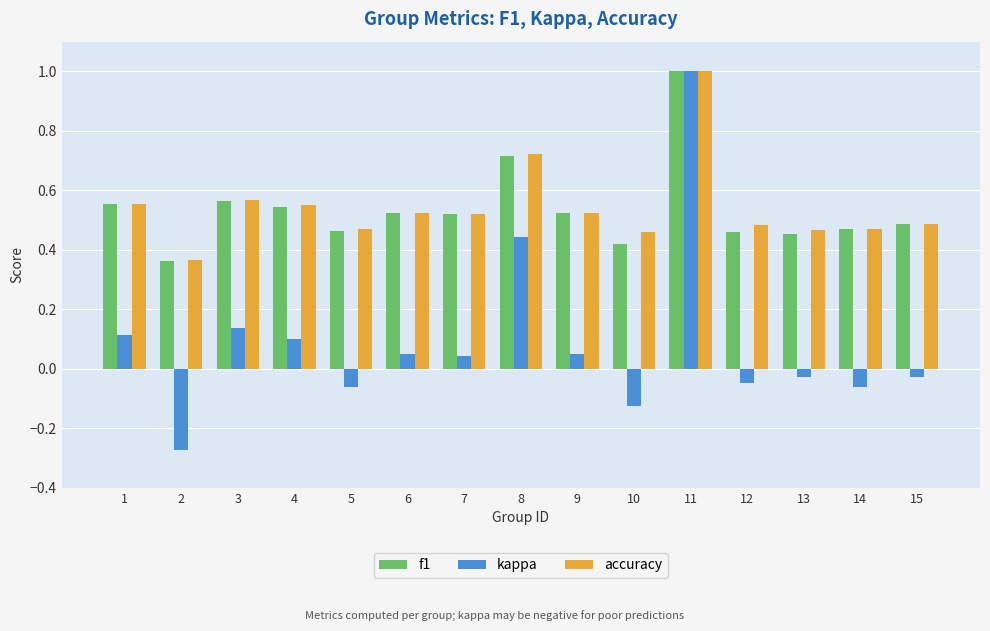

How many values in the kappa series exceed 0?

8